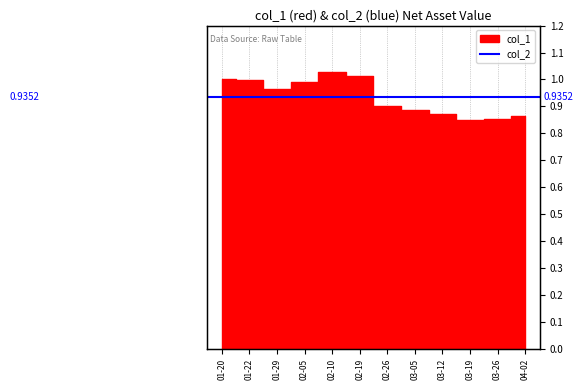

Reading left to right, what are all the values shown in this chart?

1.0	1.0	1.0	1.0	1.0	1.0	0.9	0.9	0.9	0.8	0.9	0.9